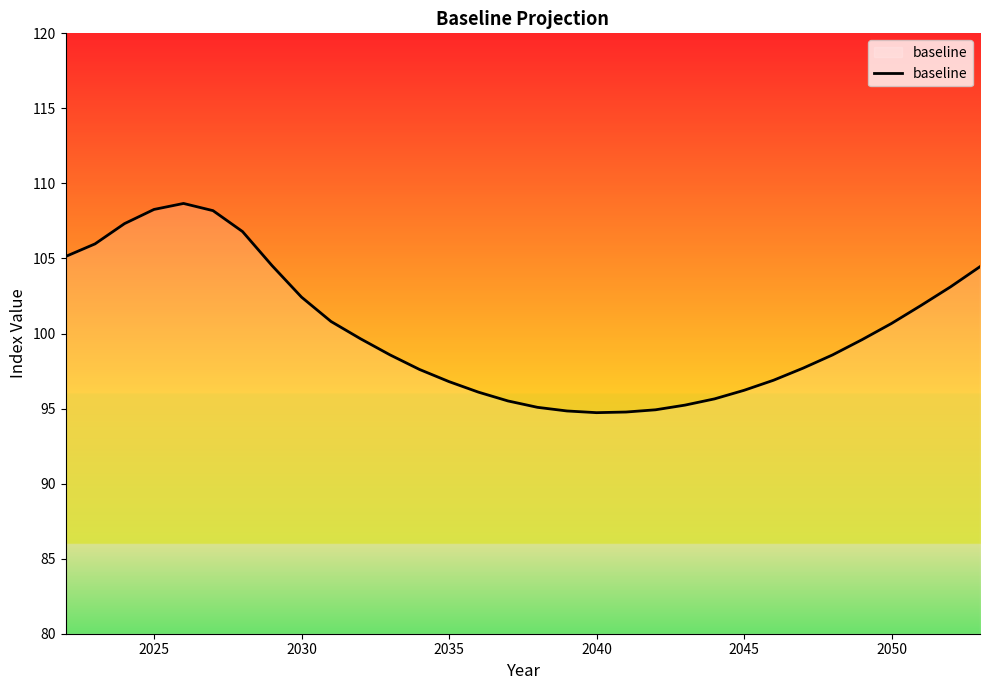

What is the difference between the maximum and minimum values?

13.9